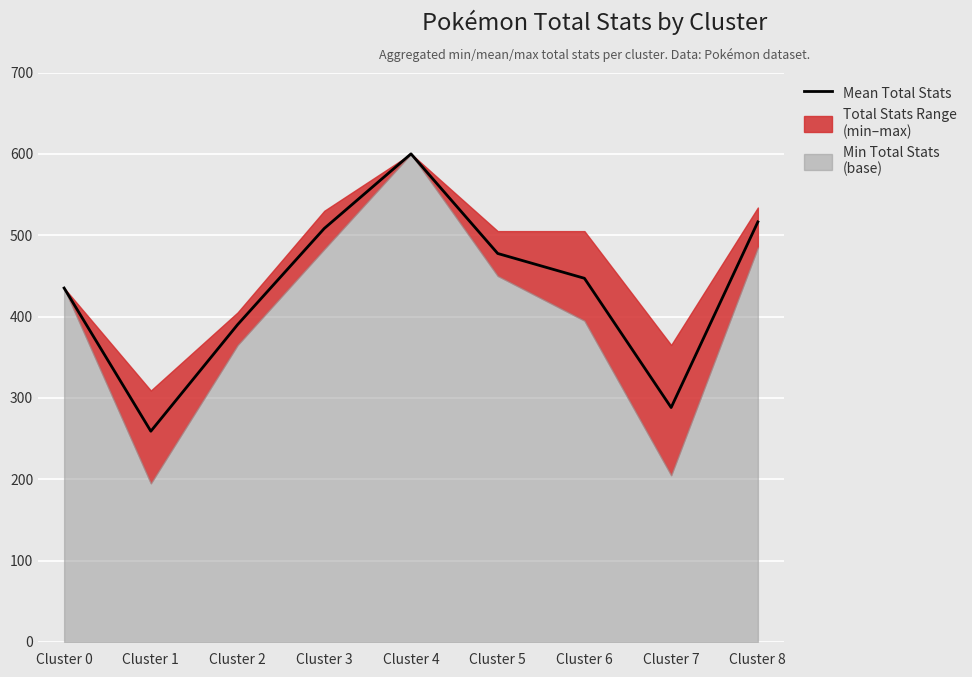

What is the value of the 7th point from the left?

447.0